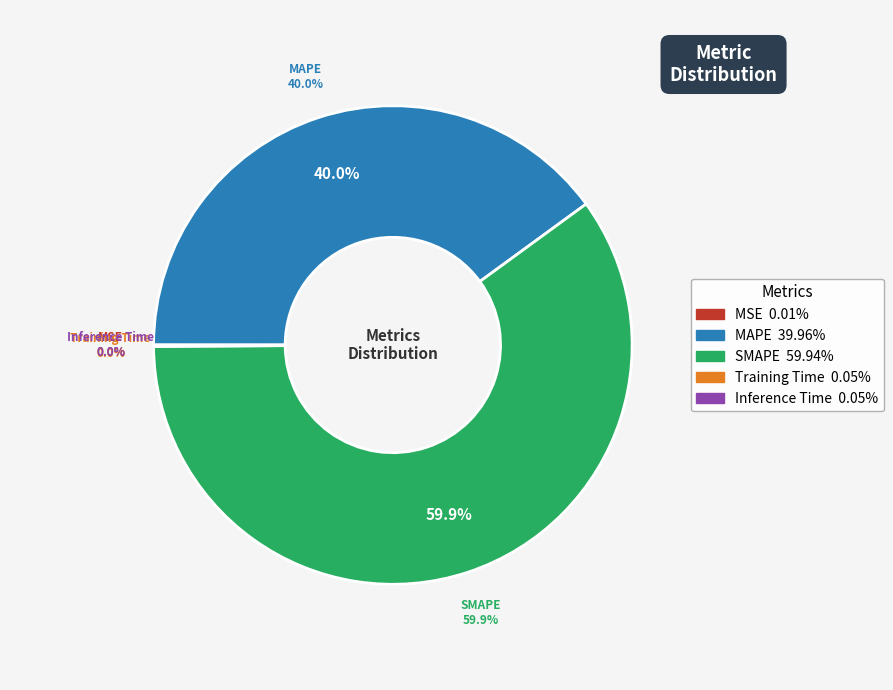

To the nearest percent, what portion does MAPE represent?

40%